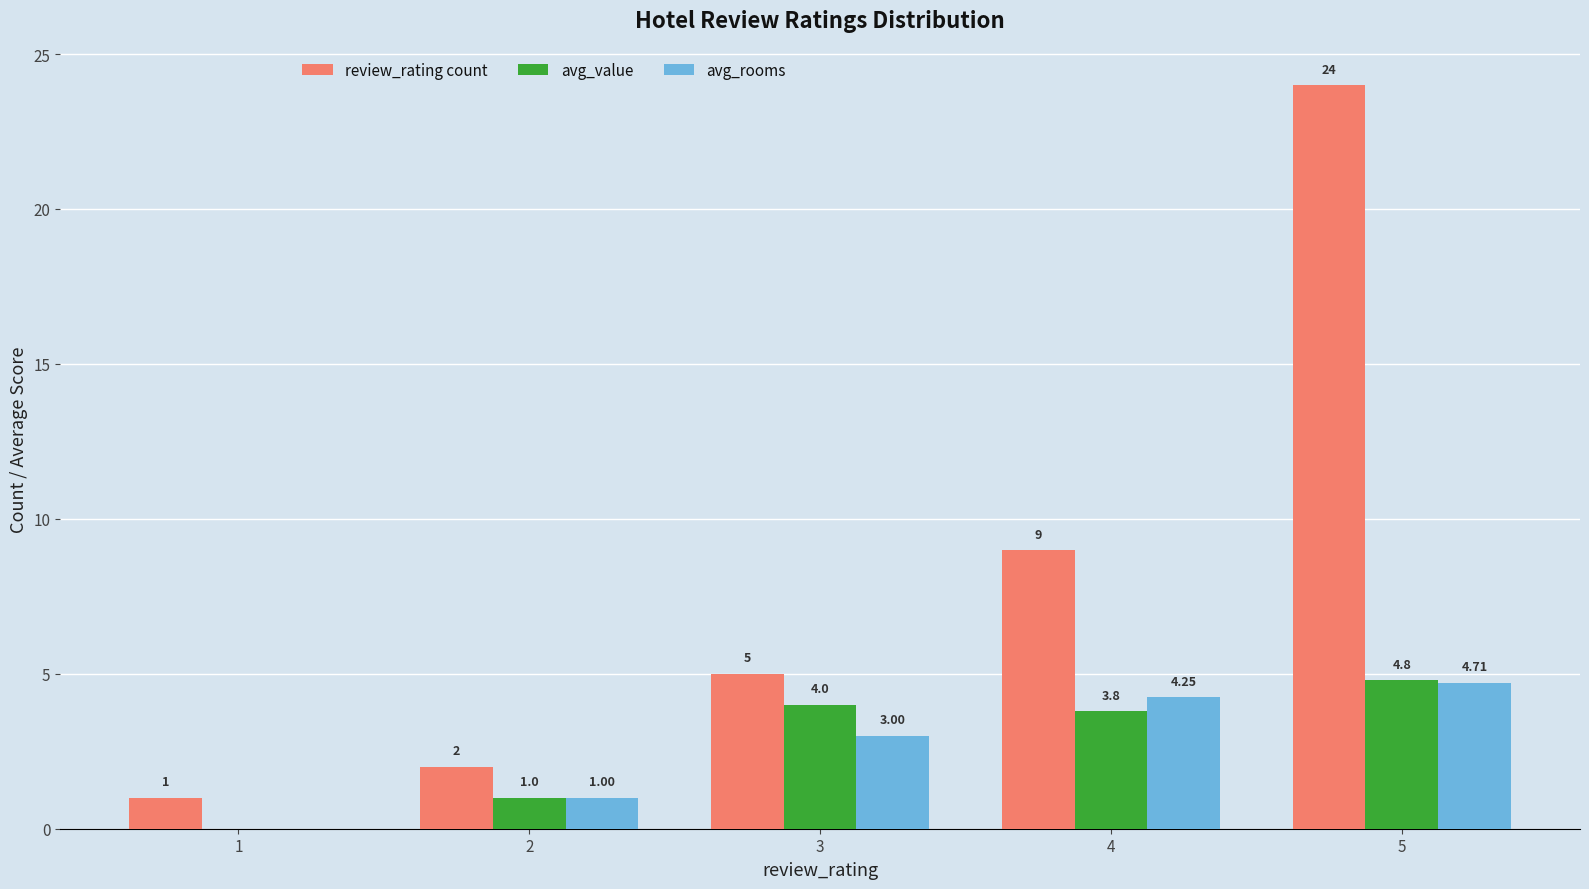

What is the maximum value shown in the chart?

24.0